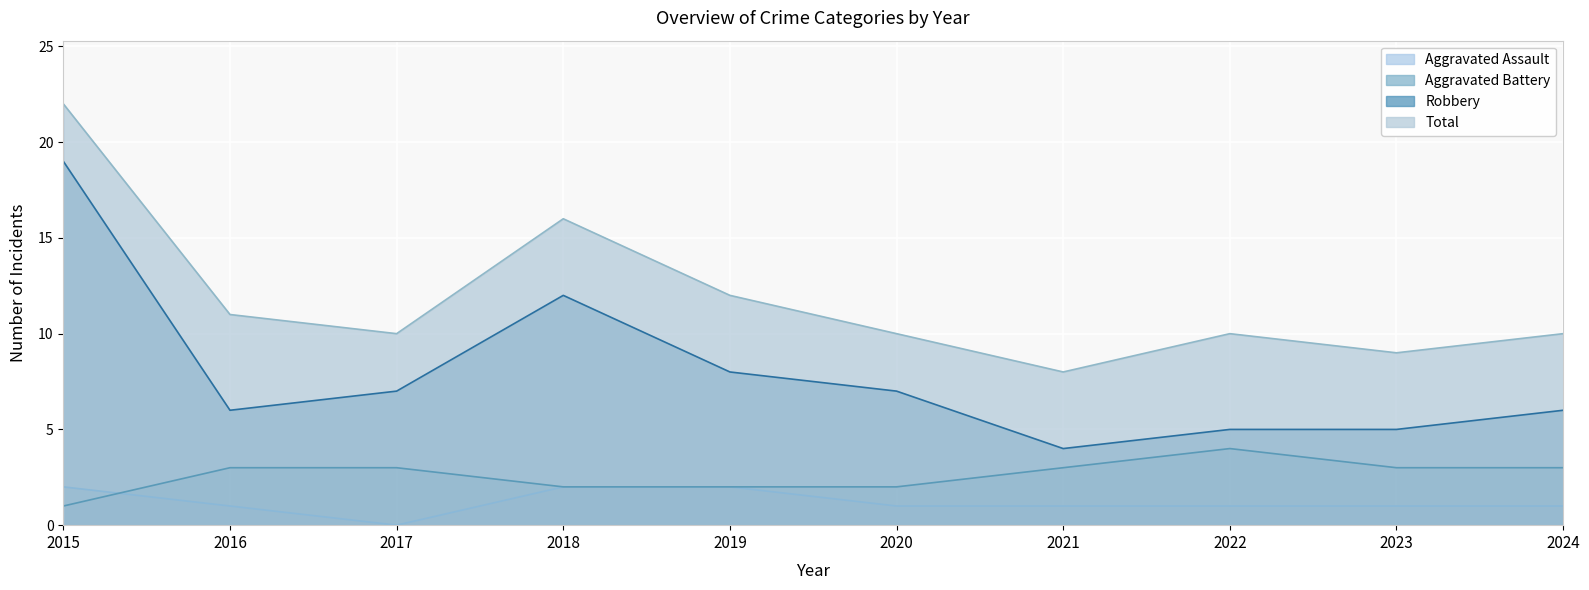

Reading left to right, list all the values displayed in this chart.

Aggravated Assault: 2	1	0	2	2	1	1	1	1	1
Aggravated Battery: 1	3	3	2	2	2	3	4	3	3
Robbery: 19	6	7	12	8	7	4	5	5	6
Total: 22	11	10	16	12	10	8	10	9	10